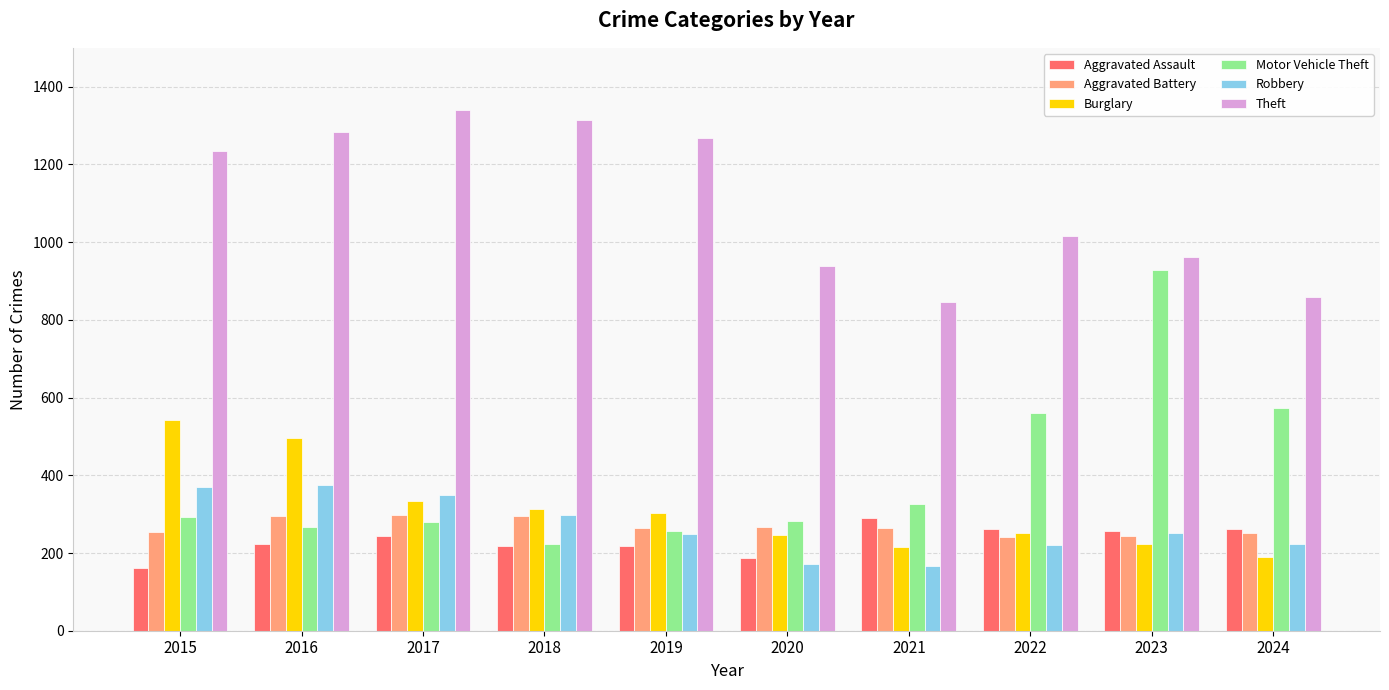

Which series changed the most between 2018 and 2021?

Theft